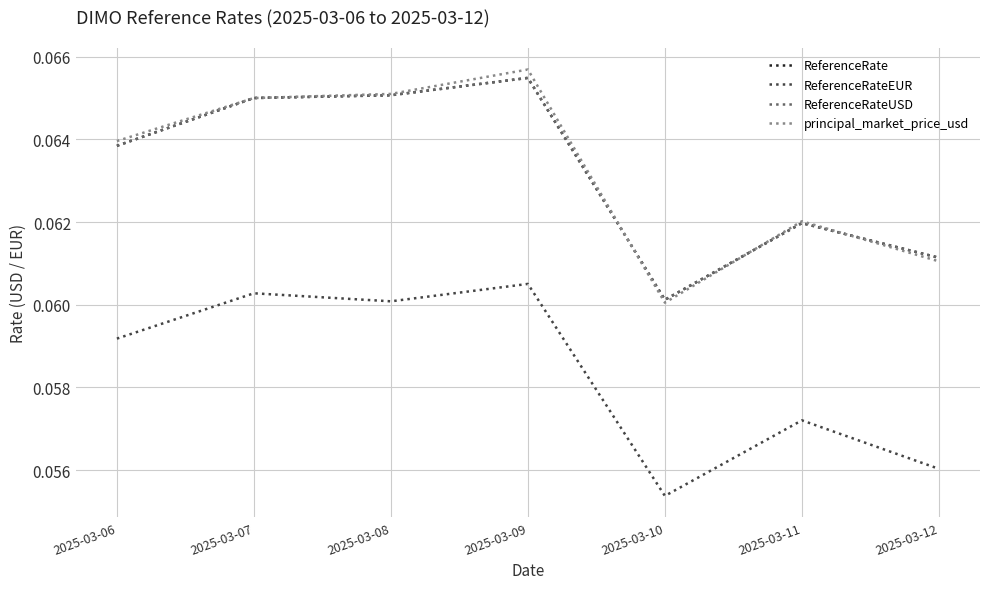

Is this an area chart (filled region under the line)?

No